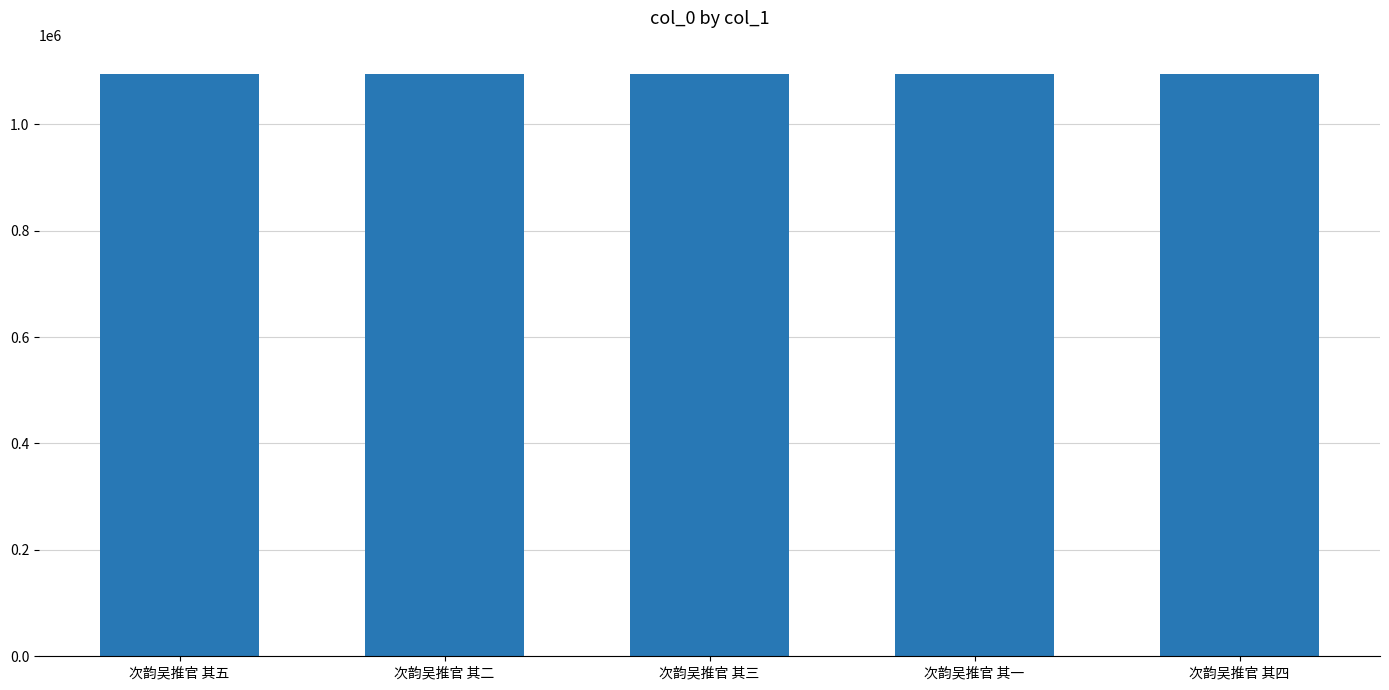

Where does the data first go above 1094690?

次韵吴推官 其五